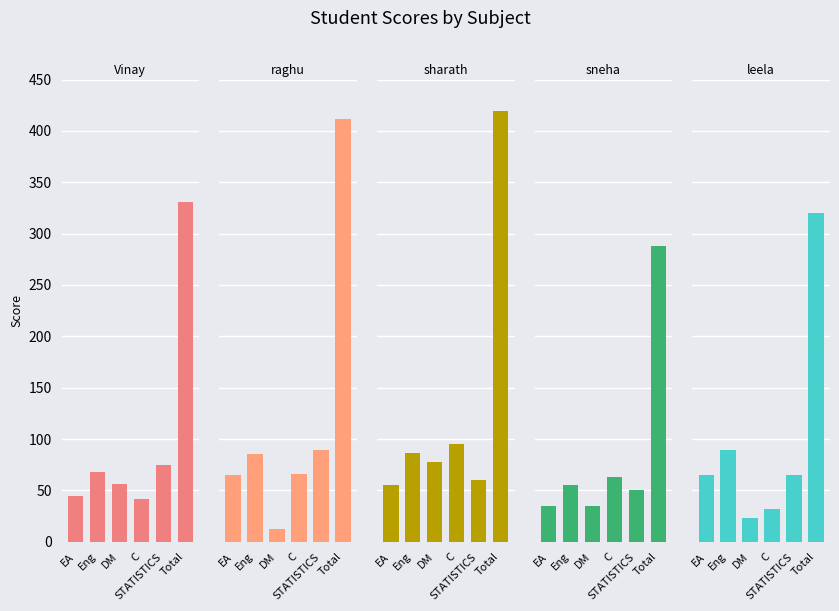

At C, list the series in order from smallest to largest.

leela, Vinay, sneha, raghu, sharath